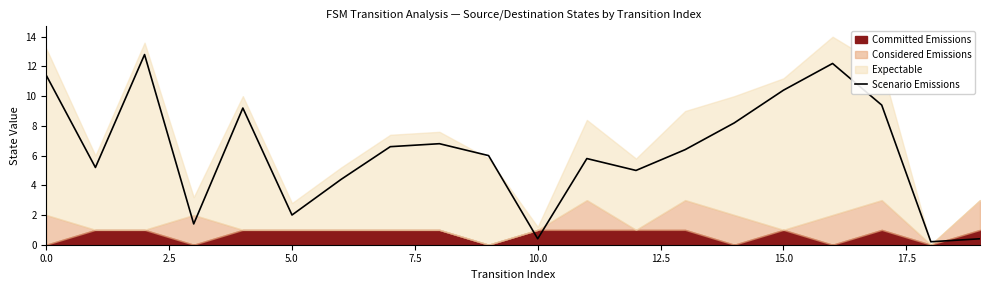

Reading left to right, what are all the values shown in this chart?

11.4	5.2	12.8	1.4	9.2	2.0	4.4	6.6	6.8	6.0	0.4	5.8	5.0	6.4	8.2	10.4	12.2	9.4	0.2	0.4